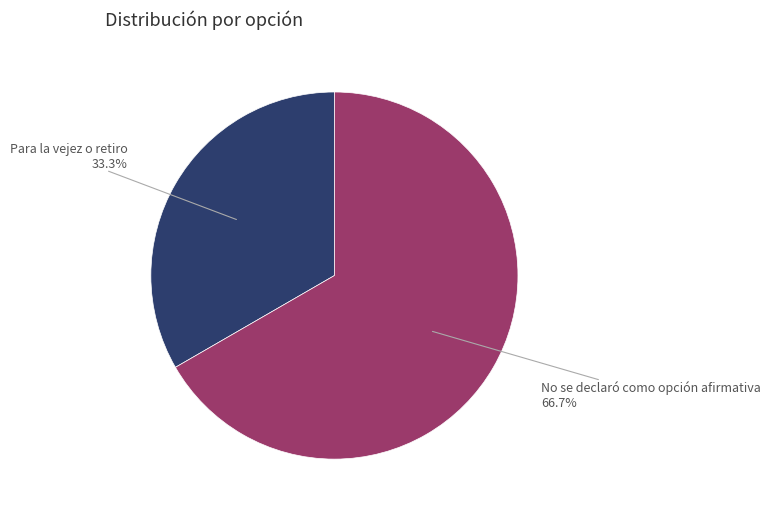

Does any single category account for the majority?

Yes